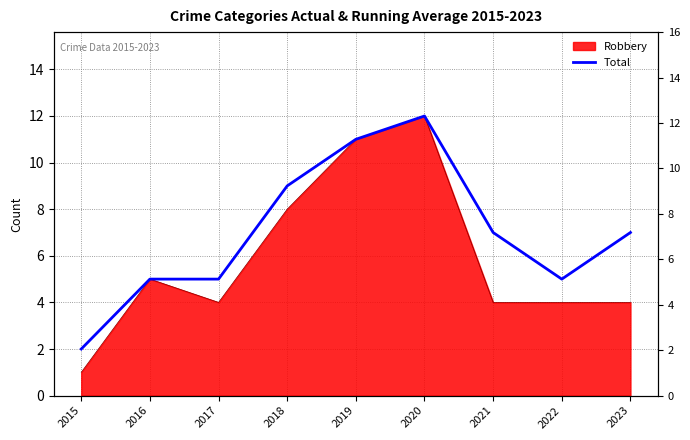

True or false: the data shows 9 at 2017.

False